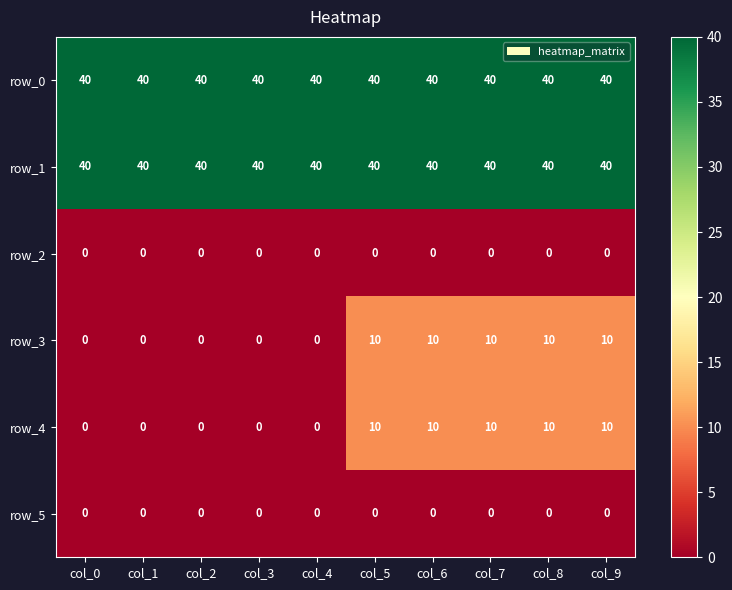

What is the total value across all series at col_9?

100